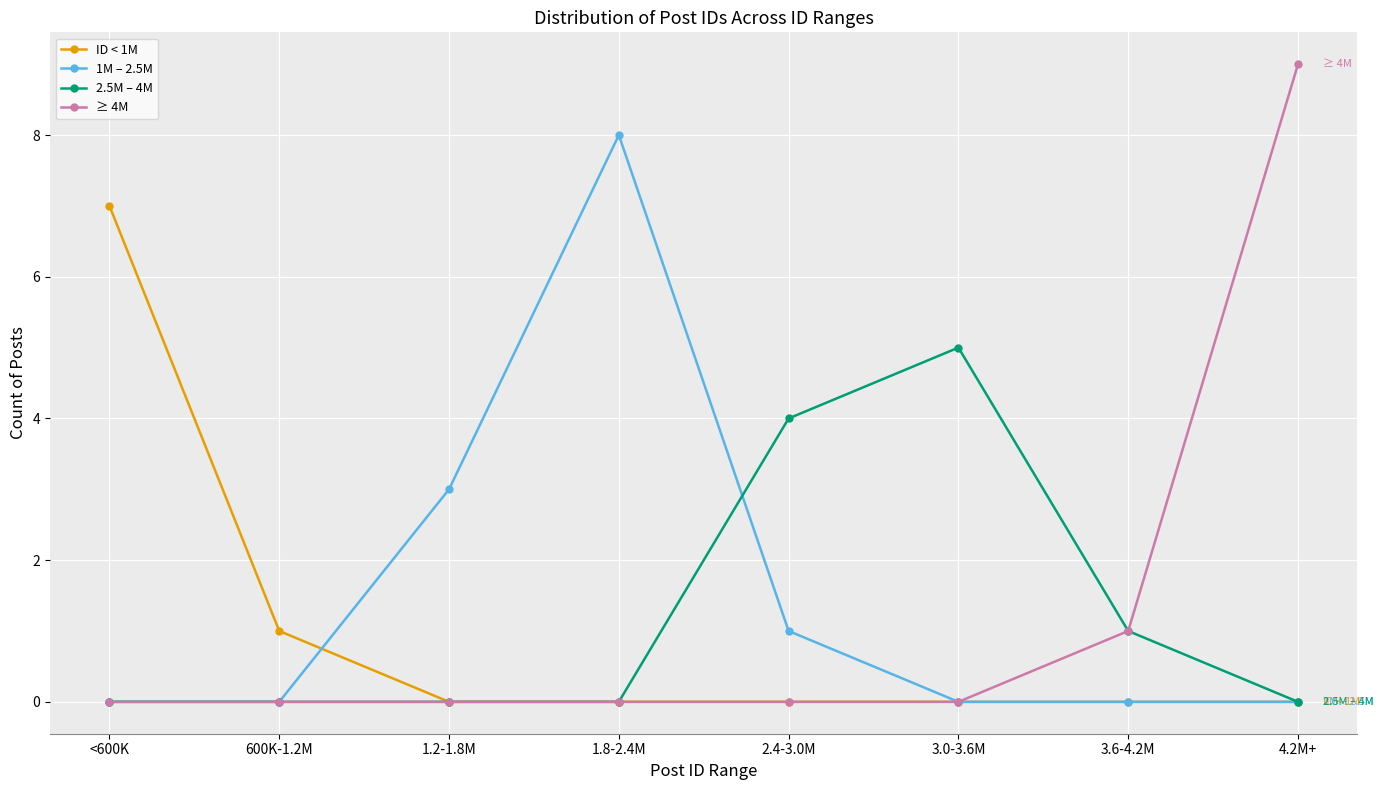

What is the greatest value displayed?

9